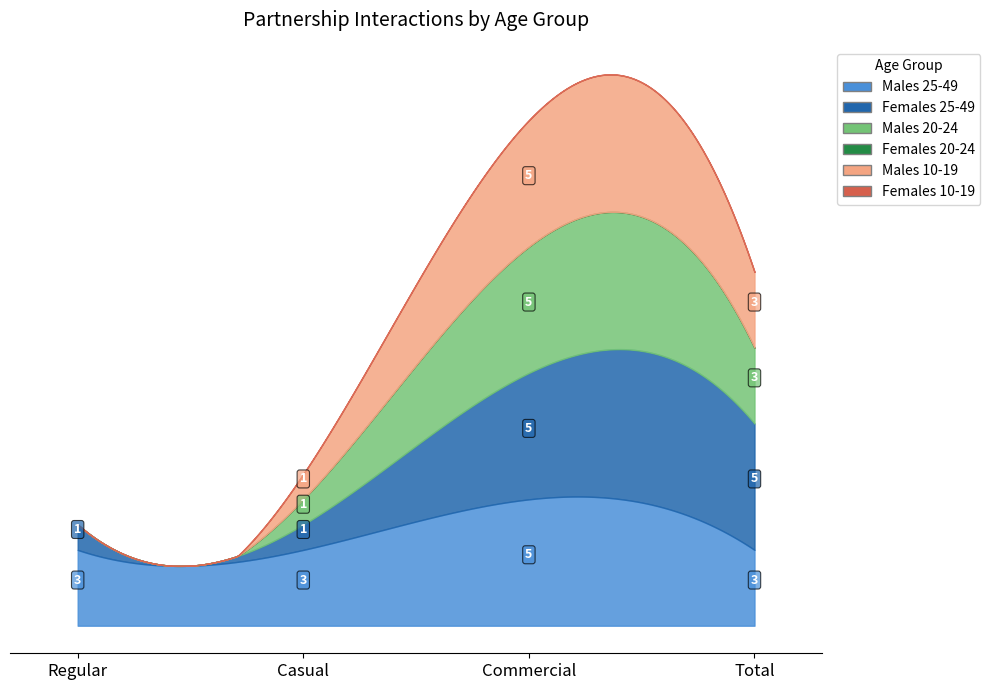

What is the difference between the highest and lowest values at Regular?

3